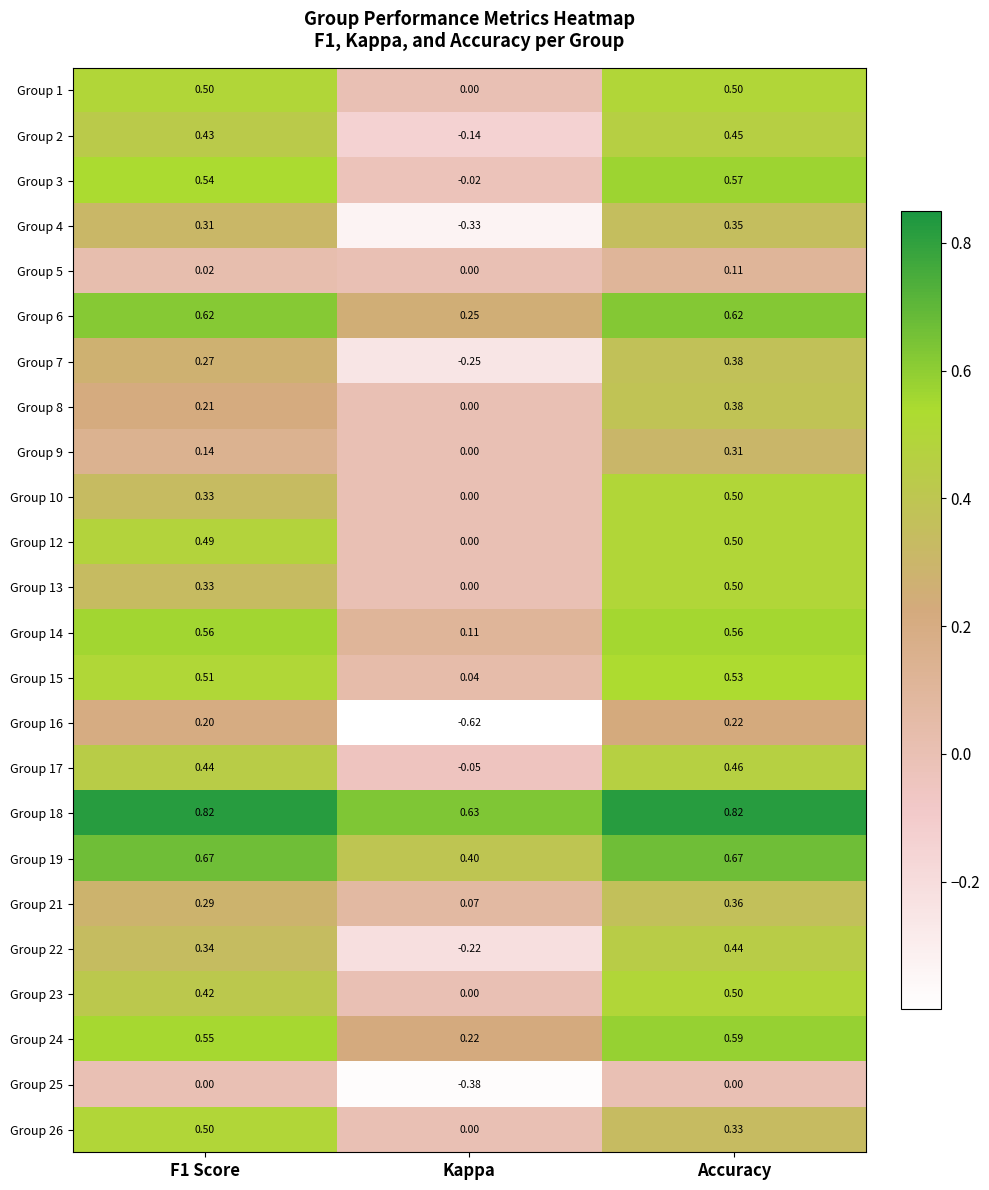

Which series changed the most between F1 Score and Kappa?

Group 16